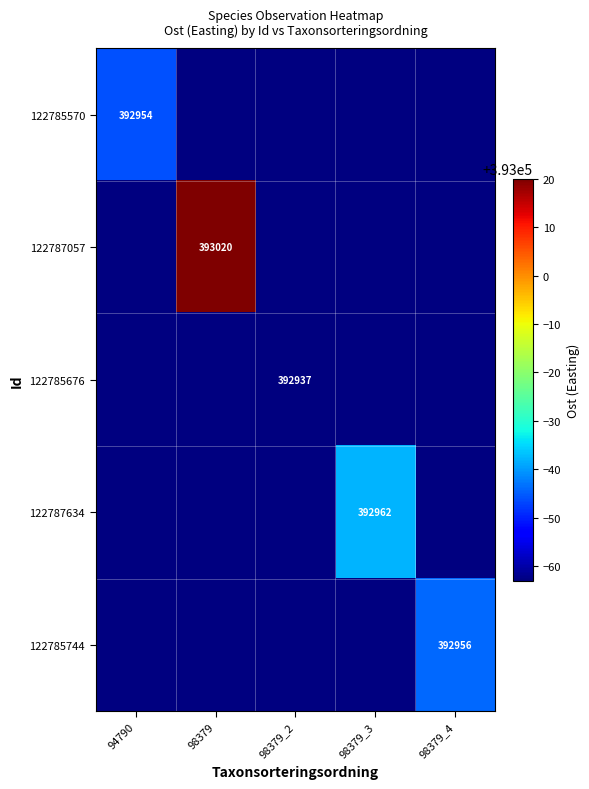

Is it true that 122787634 equals 392962 at 98379_3?

True